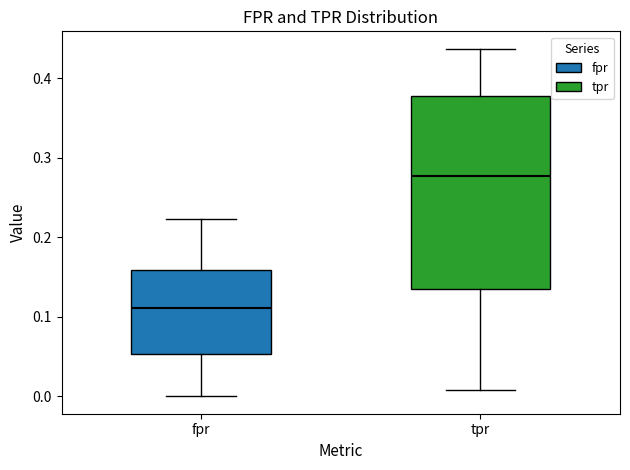

Where does the upper whisker of the box for tpr end on the y-axis? The values are not printed on the chart, so give them approximately, as read against the axis.

0.44